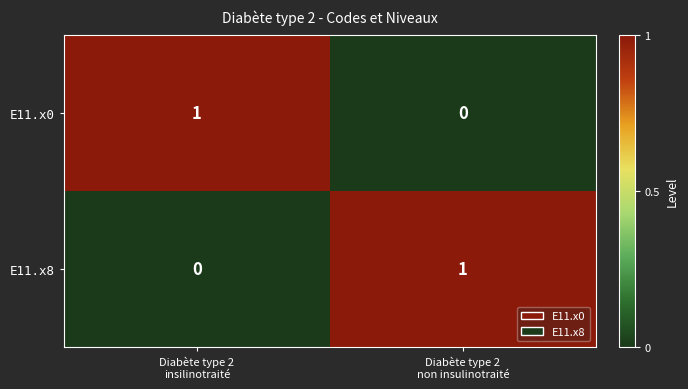

Reading left to right, extract all data points from this chart.

E11.x0: 1	0
E11.x8: 0	1